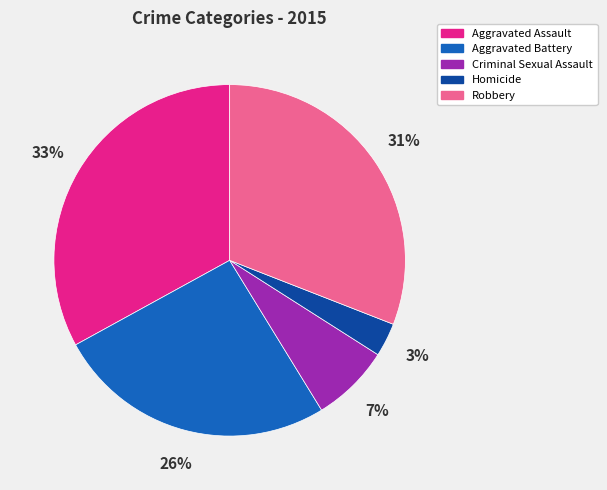

Between Criminal Sexual Assault and Homicide, which is larger?

Criminal Sexual Assault